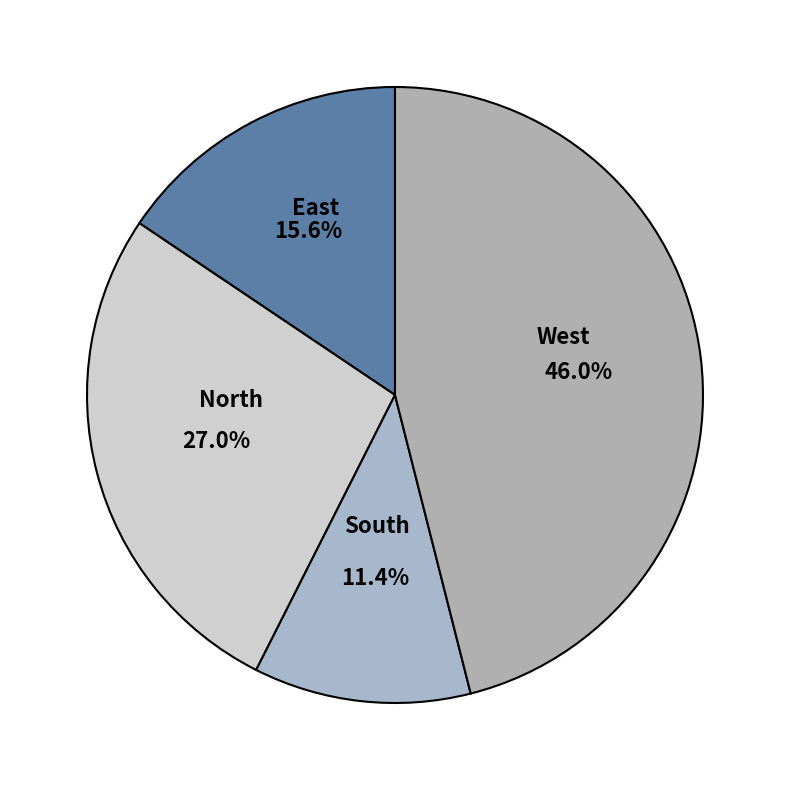

To the nearest percent, what percentage of the pie is West?

46%